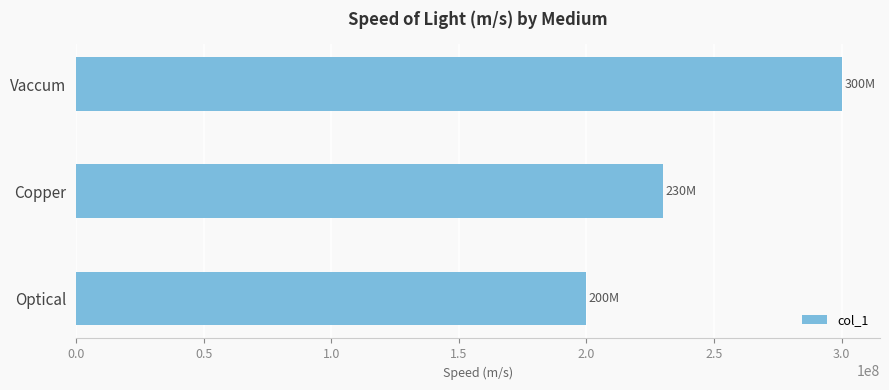

Where is the data nearest to the value 250000000?

Copper